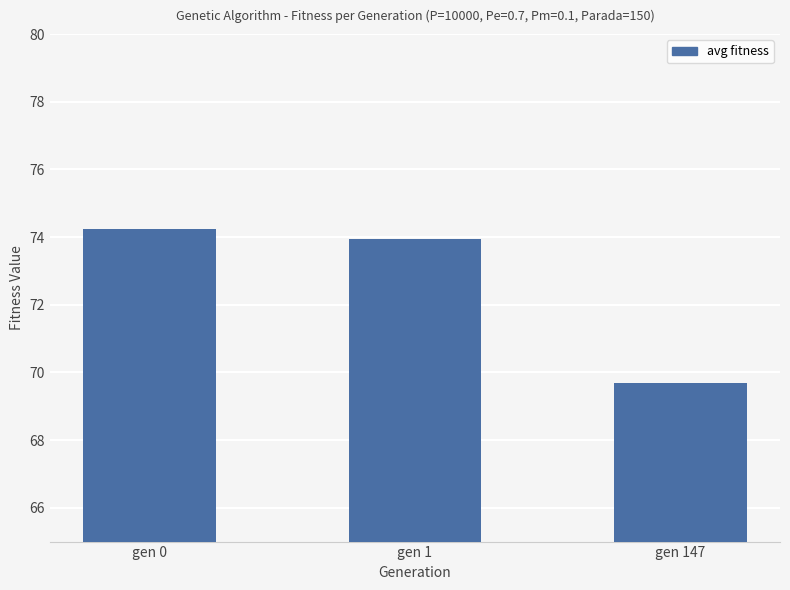

Rank the categories by value from lowest to highest.

gen 147, gen 1, gen 0